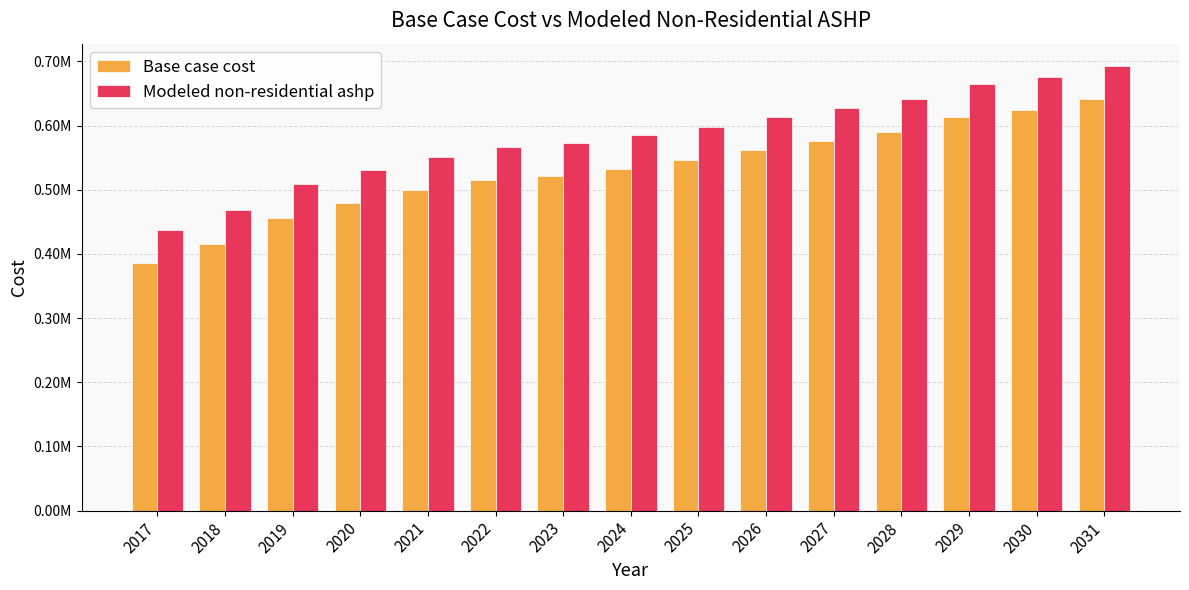

Are the bars horizontal?

No